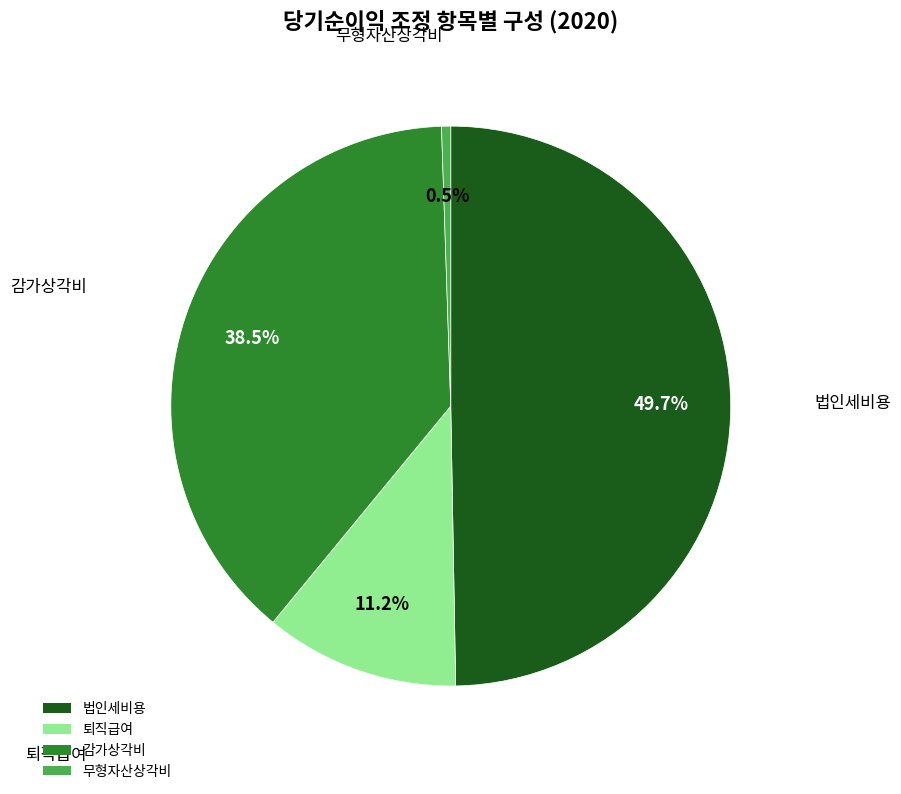

Rank the categories by value from lowest to highest.

무형자산상각비, 퇴직급여, 감가상각비, 법인세비용